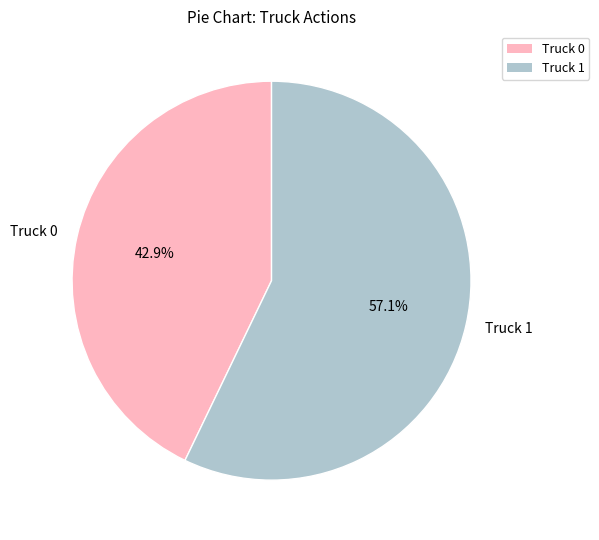

How many segments does this pie chart have?

2